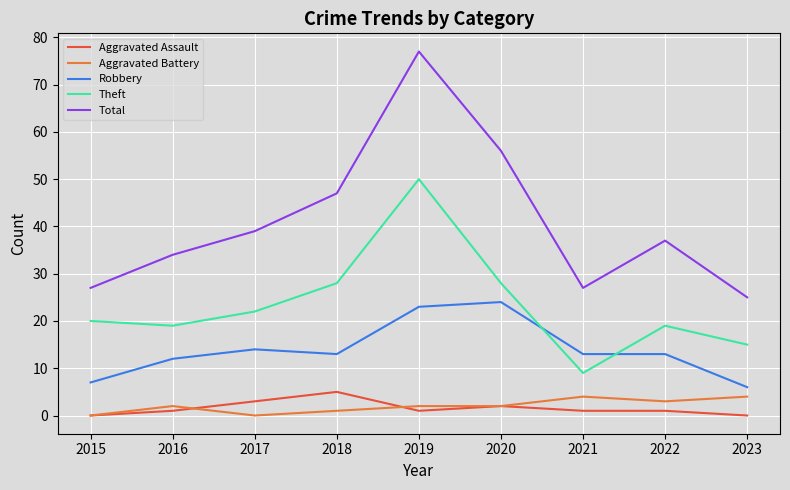

How many categories are shown in the chart?

9